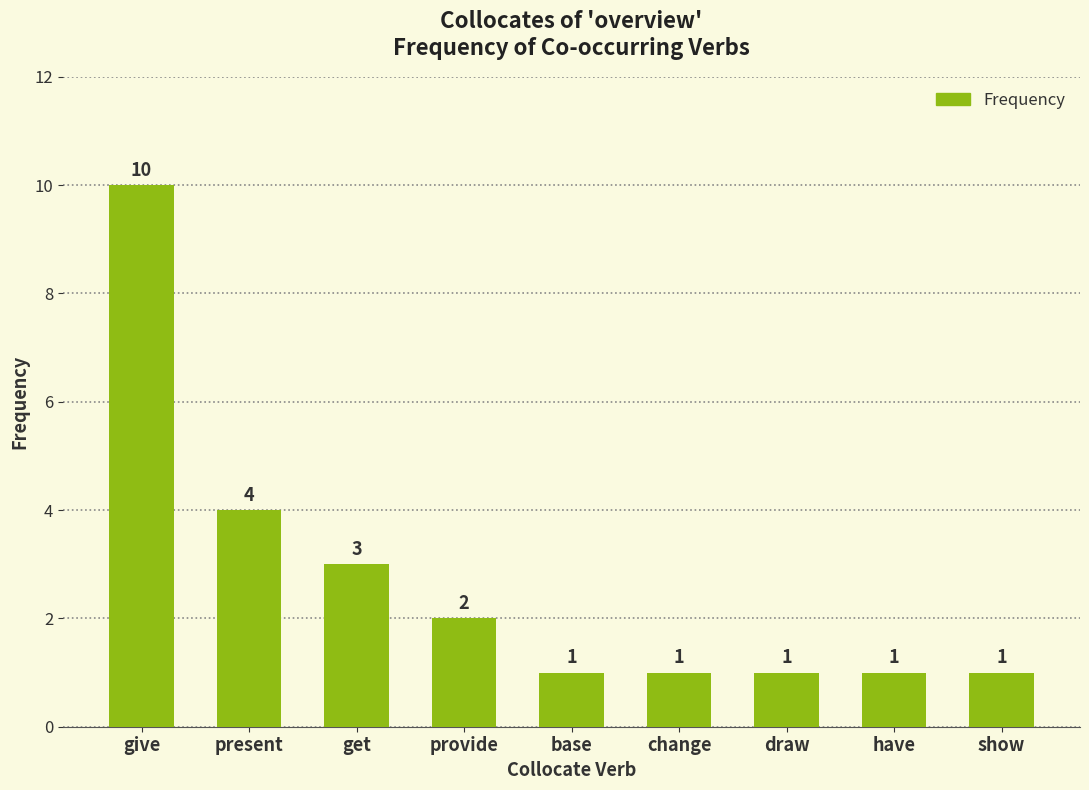

What is the label of the 7th bar from the right?

get